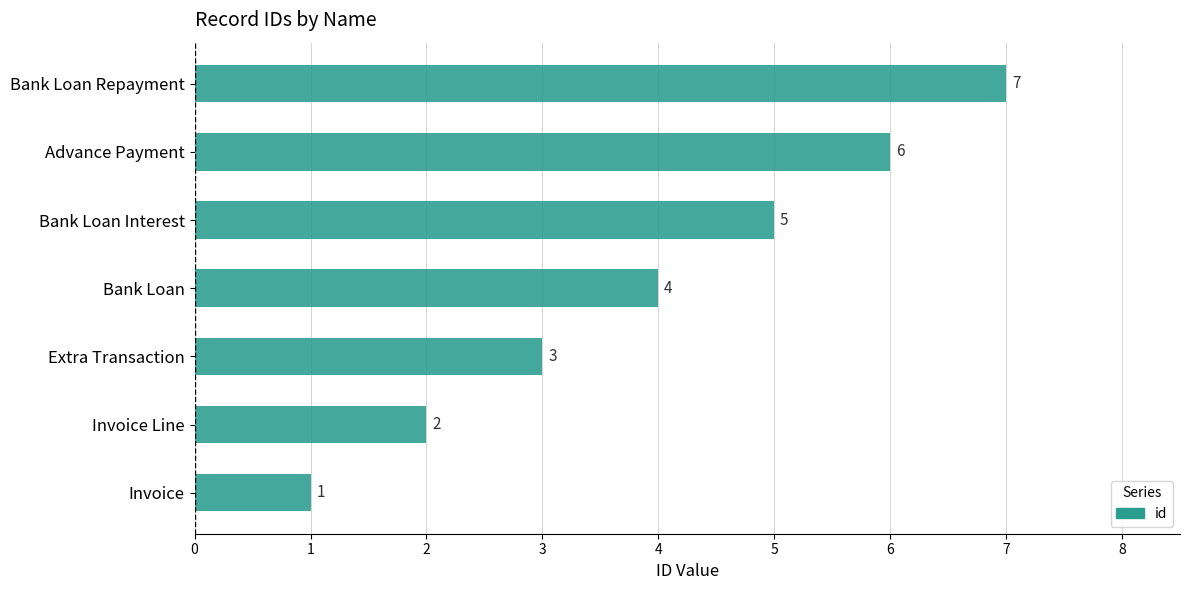

Count the values in the range 2 to 6.

5